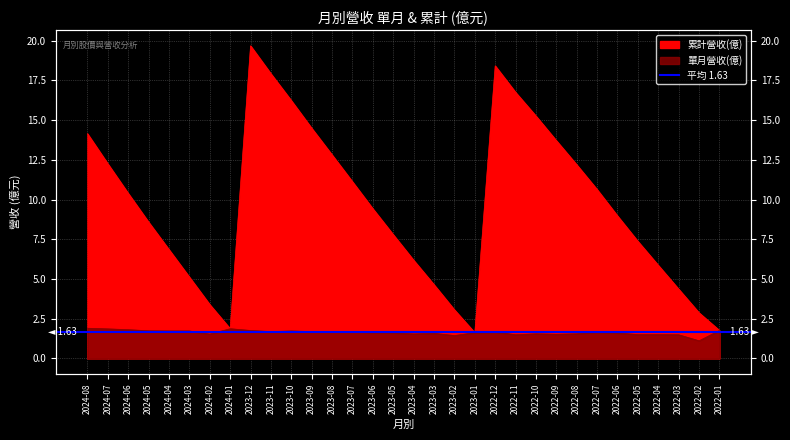

True or false: 單月營收(億) and 累計營收(億) intersect in this chart.

False